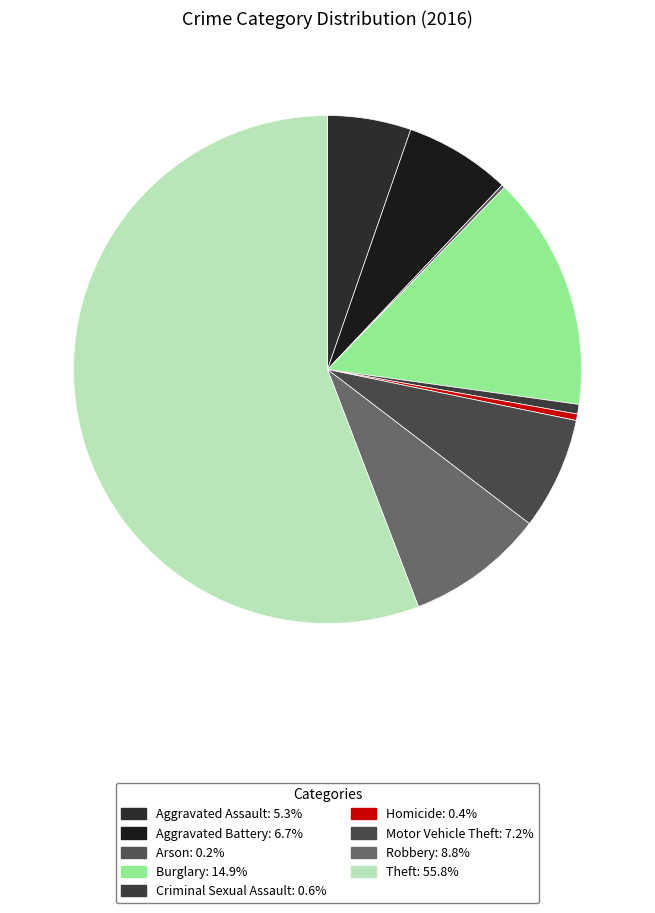

How many segments does this pie chart have?

9